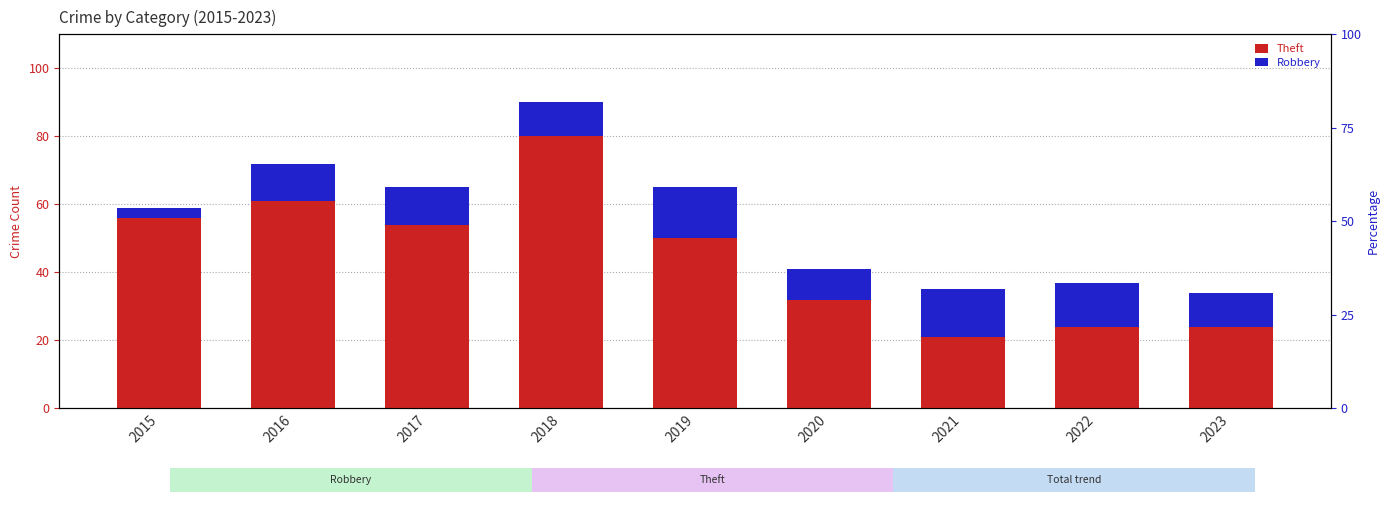

What are all the series names shown in the legend?

Theft, Robbery